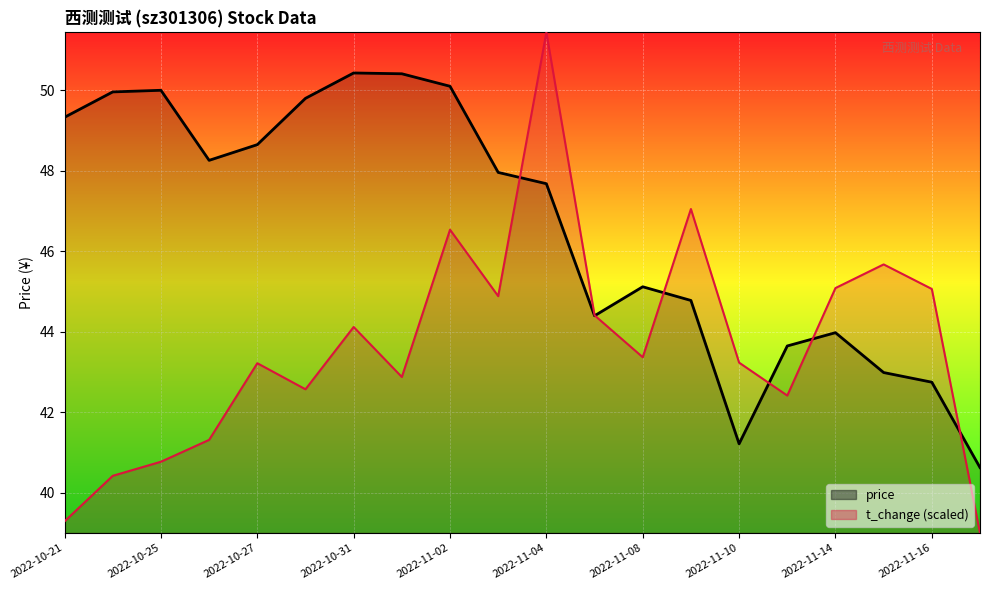

What is the spread (max minus min) of values at 2022-11-04?

3.8